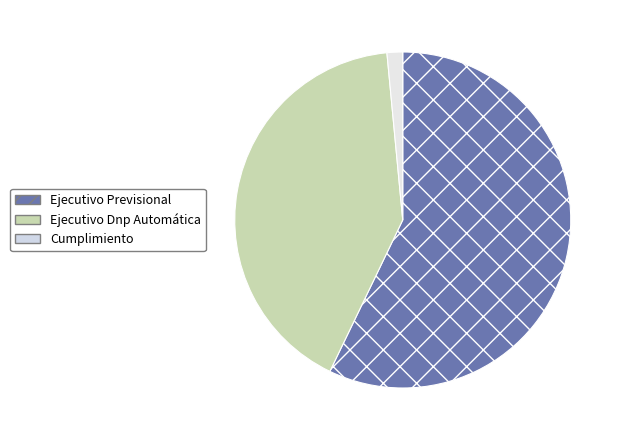

Which has a higher value, Ejecutivo Previsional or Ejecutivo Dnp Automática?

Ejecutivo Previsional